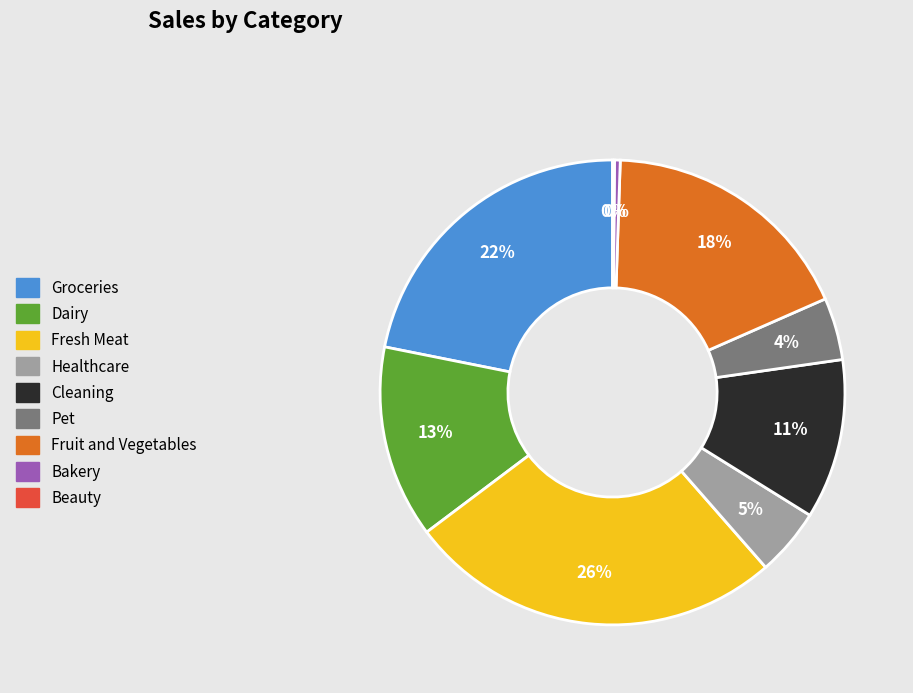

Between Dairy and Cleaning, which is larger?

Dairy